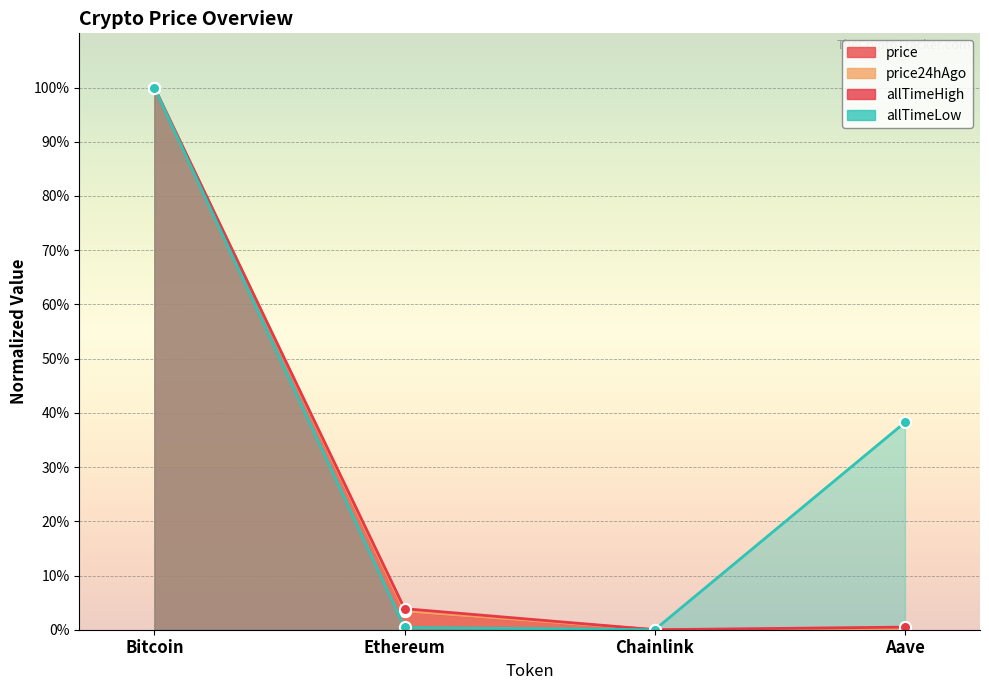

What position from the right is Ethereum?

3